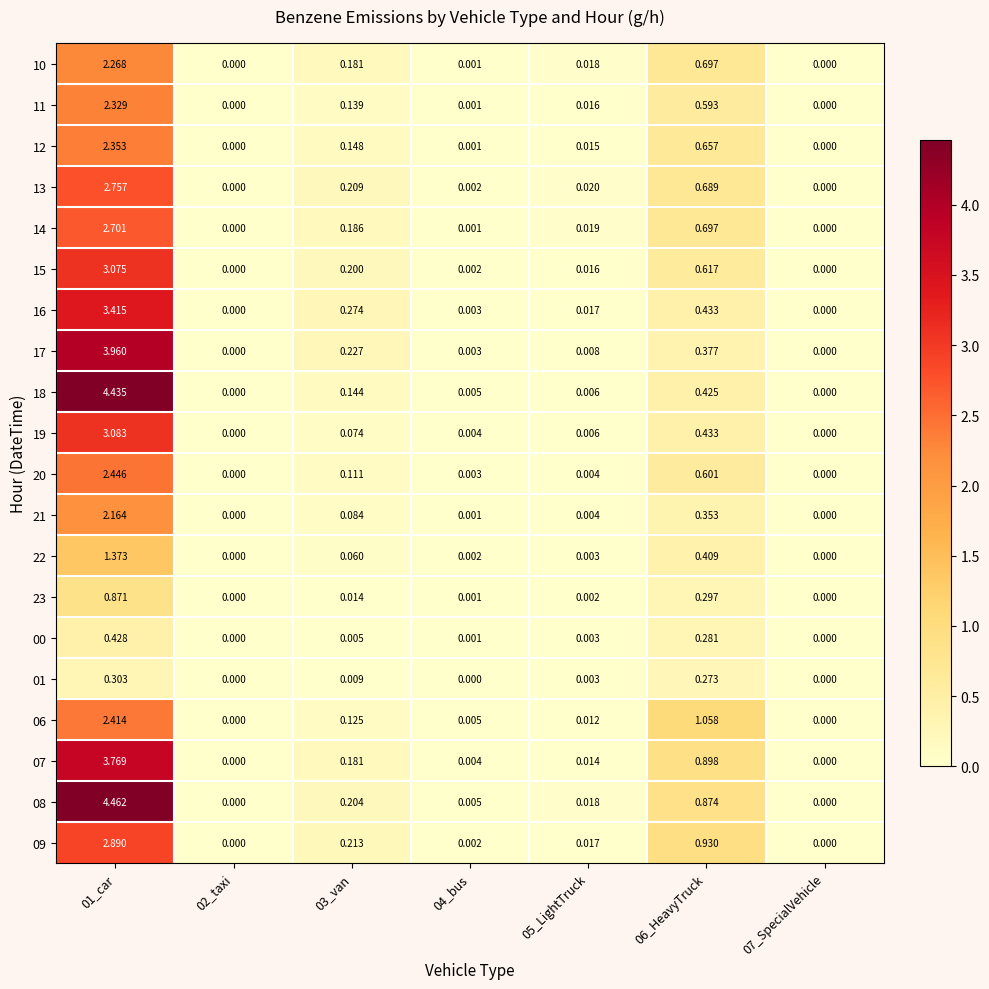

Is the value of 08 at 06_HeavyTruck greater than the value of 07 at 04_bus?

Yes